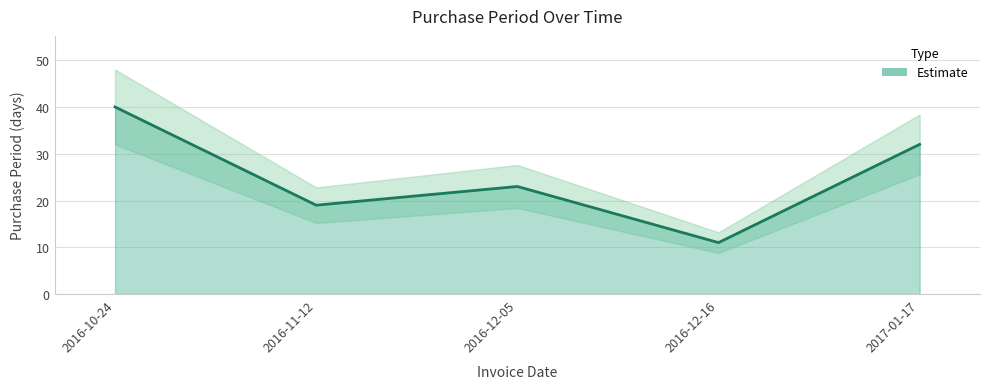

What is the average value?

25